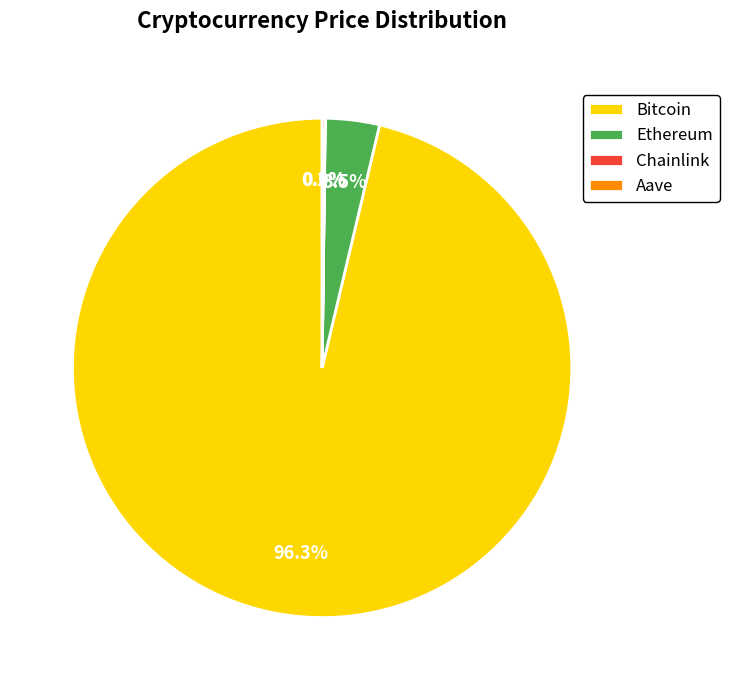

What is the largest slice in the pie chart?

Bitcoin